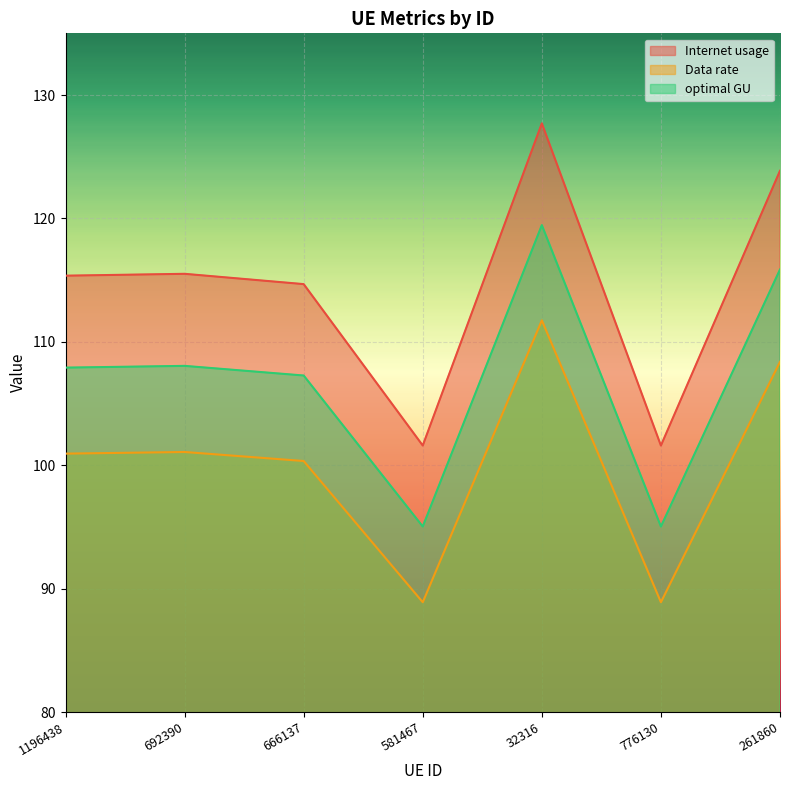

How many series are shown in this chart?

3